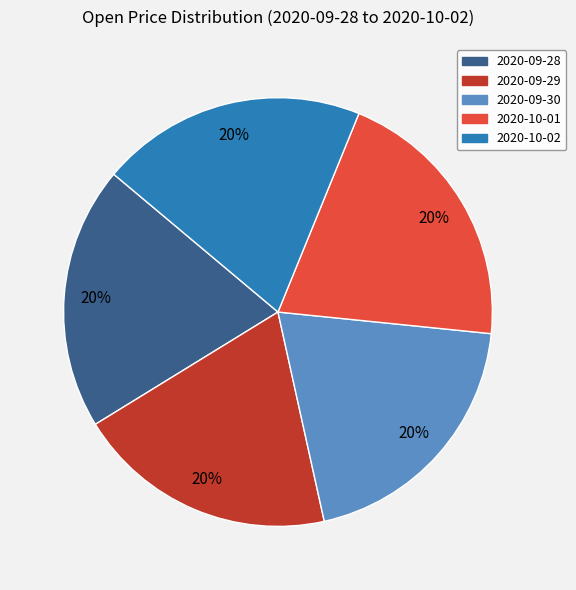

What percentage is the 2020-09-30 slice, to the nearest percent?

20%